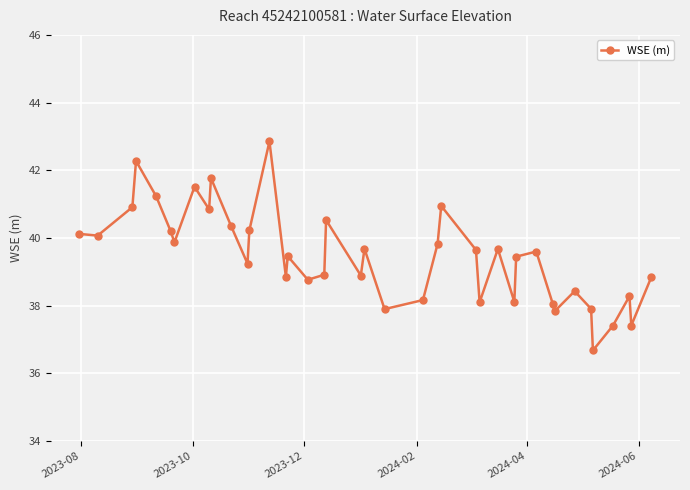

How many interior local peaks (higher than both neighbors) does the data have?

12